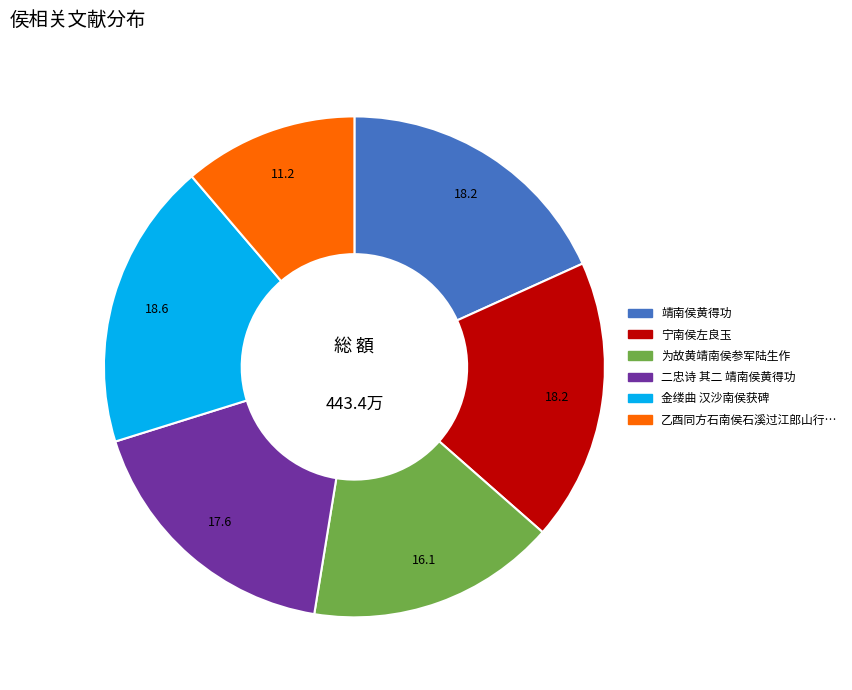

Does any single category account for the majority?

No